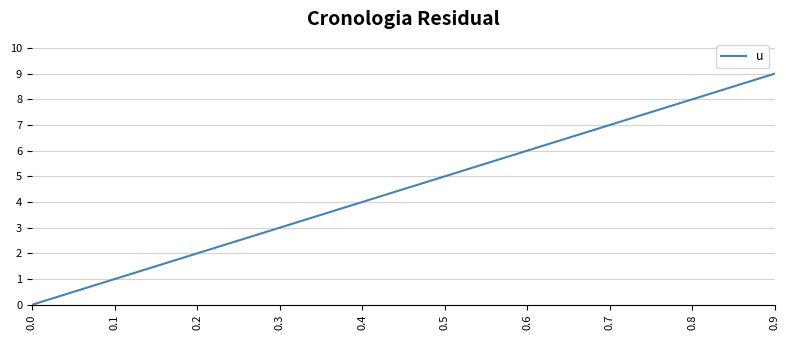

How many lines are shown in the chart?

1